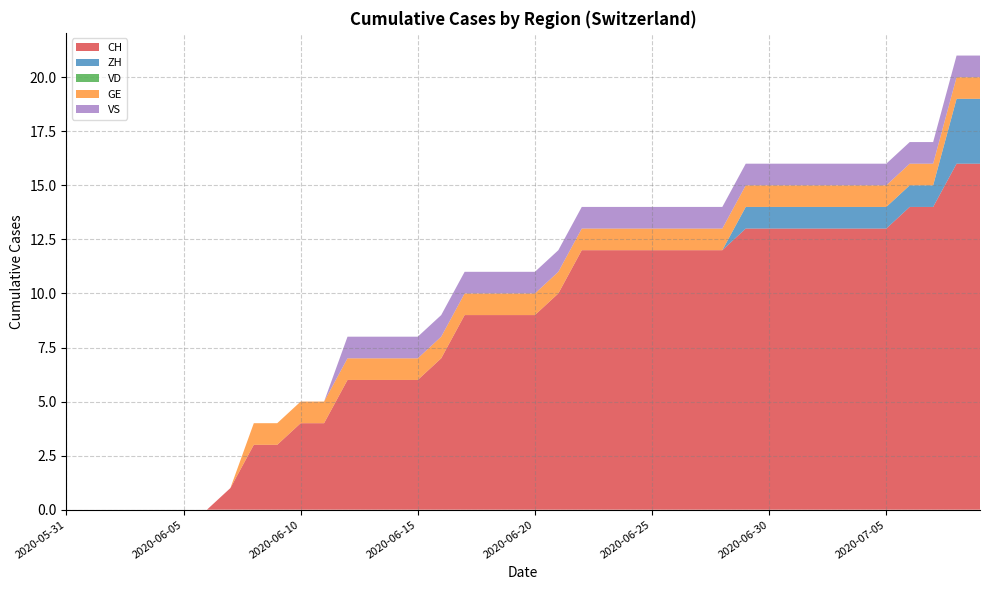

Reading left to right, extract all data points from this chart.

CH: 0	0	0	0	0	0	0	1	3	3	4	4	6	6	6	6	7	9	9	9	9	10	12	12	12	12	12	12	12	13	13	13	13	13	13	13	14	14	16	16
ZH: 0	0	0	0	0	0	0	0	0	0	0	0	0	0	0	0	0	0	0	0	0	0	0	0	0	0	0	0	0	1	1	1	1	1	1	1	1	1	3	3
VD: 0	0	0	0	0	0	0	0	0	0	0	0	0	0	0	0	0	0	0	0	0	0	0	0	0	0	0	0	0	0	0	0	0	0	0	0	0	0	0	0
GE: 0	0	0	0	0	0	0	0	1	1	1	1	1	1	1	1	1	1	1	1	1	1	1	1	1	1	1	1	1	1	1	1	1	1	1	1	1	1	1	1
VS: 0	0	0	0	0	0	0	0	0	0	0	0	1	1	1	1	1	1	1	1	1	1	1	1	1	1	1	1	1	1	1	1	1	1	1	1	1	1	1	1